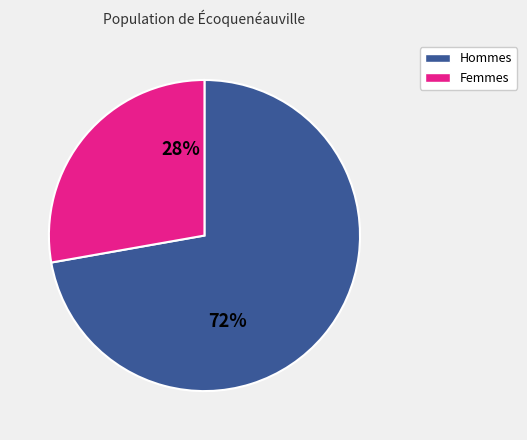

Count the number of slices in the pie.

2